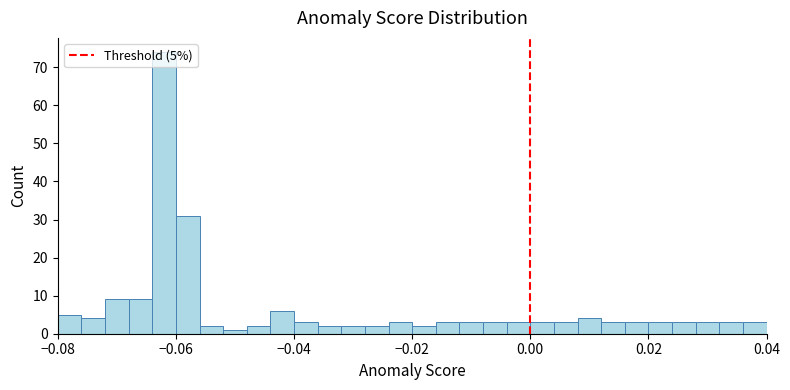

Read against the x-axis, roughly where is the centre of the tallest bar?

-0.062